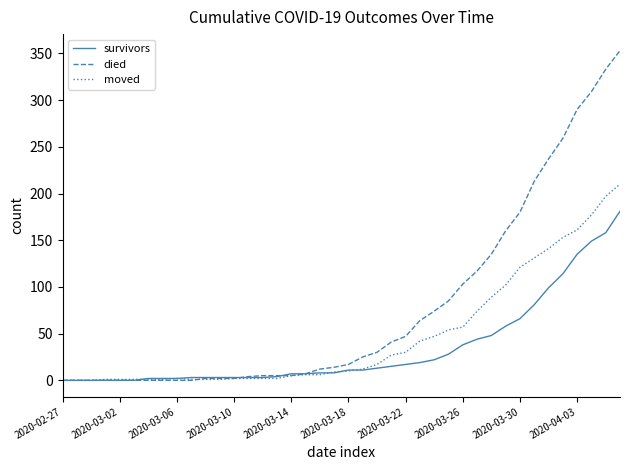

Which series has the largest total across all categories?

died